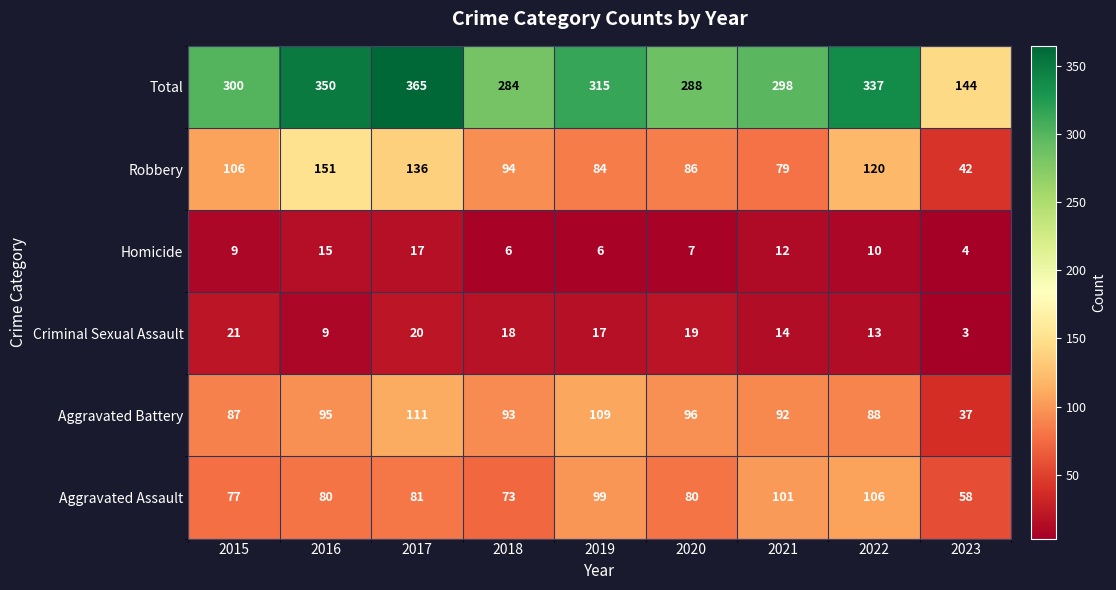

Which series has the largest range (max minus min)?

Total